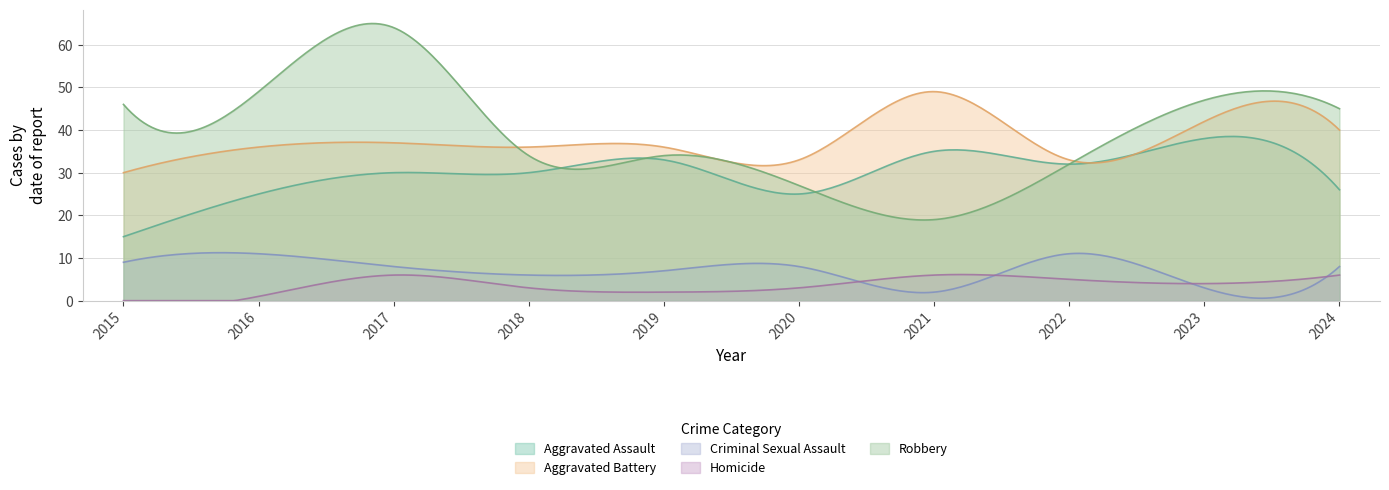

How many values in the Homicide series are below 4?

5